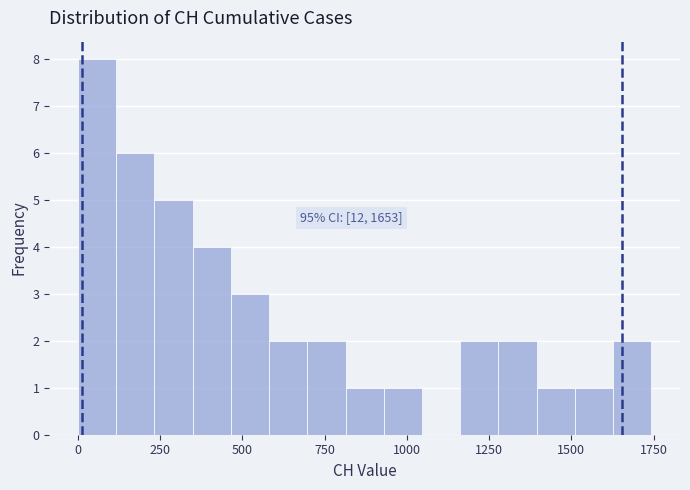

Read against the x-axis, roughly where is the centre of the tallest bar?

50